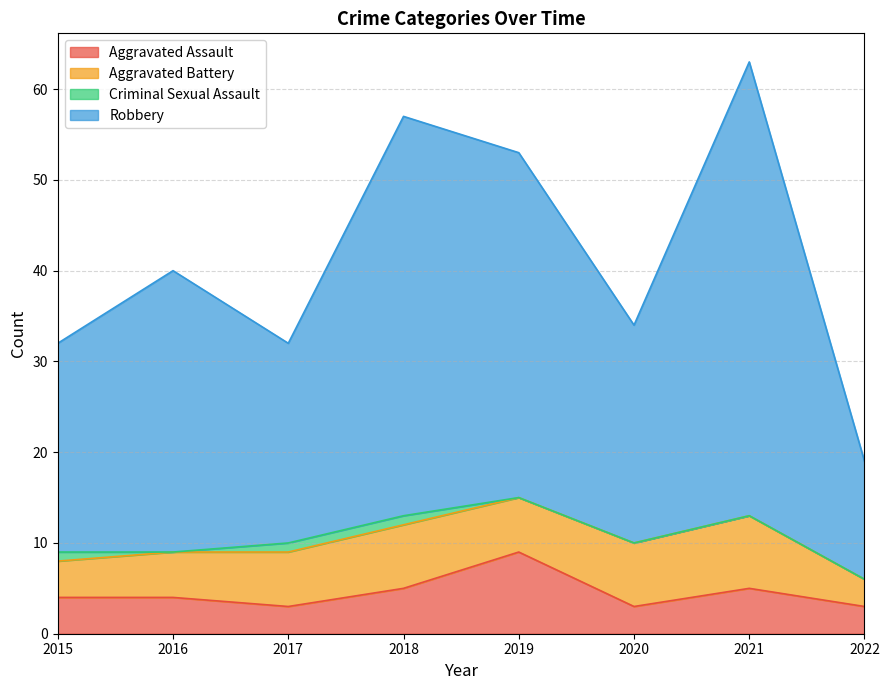

True or false: Aggravated Assault and Robbery intersect in this chart.

False